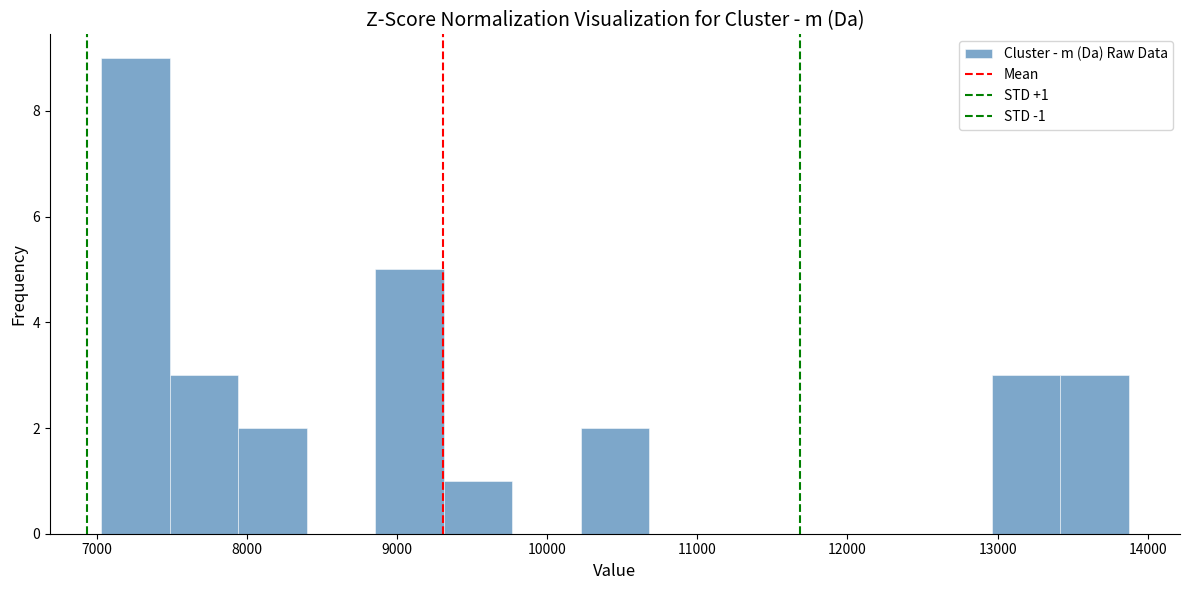

Over which range of the x-axis is the bar tallest?

7000 to 7500